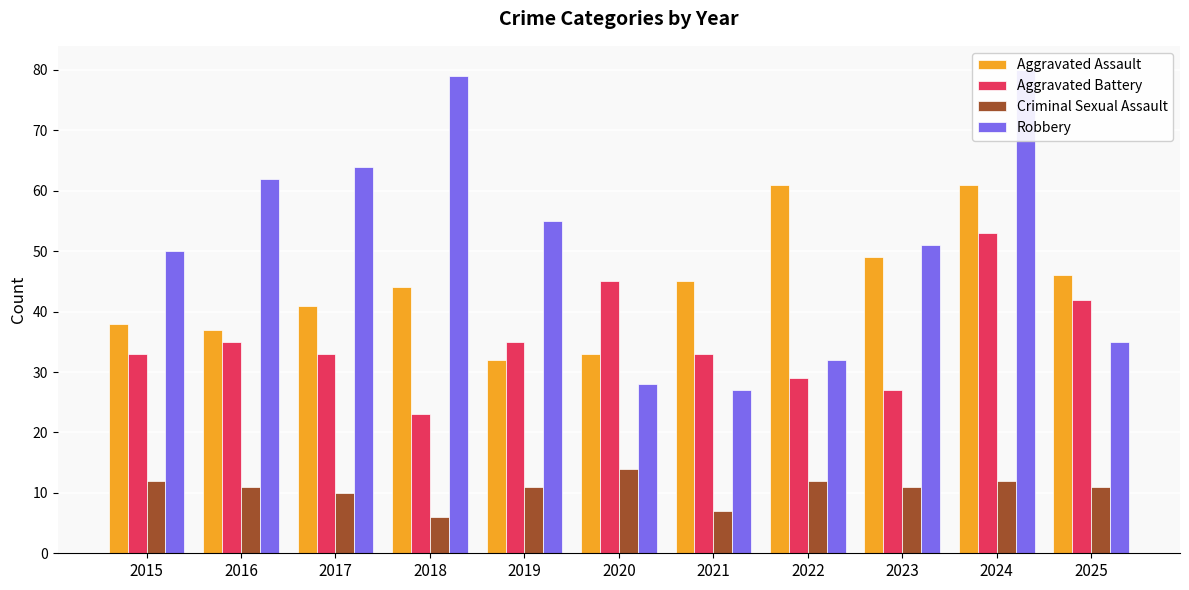

At 2023, list the series in order from largest to smallest.

Robbery, Aggravated Assault, Aggravated Battery, Criminal Sexual Assault